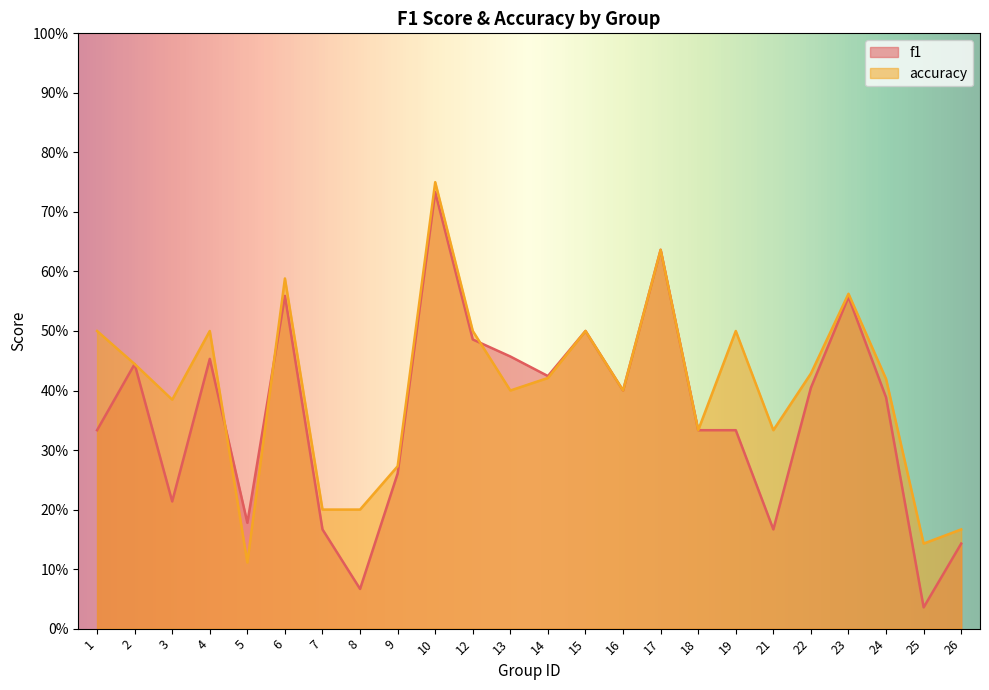

What is the maximum value shown in the chart?

0.8